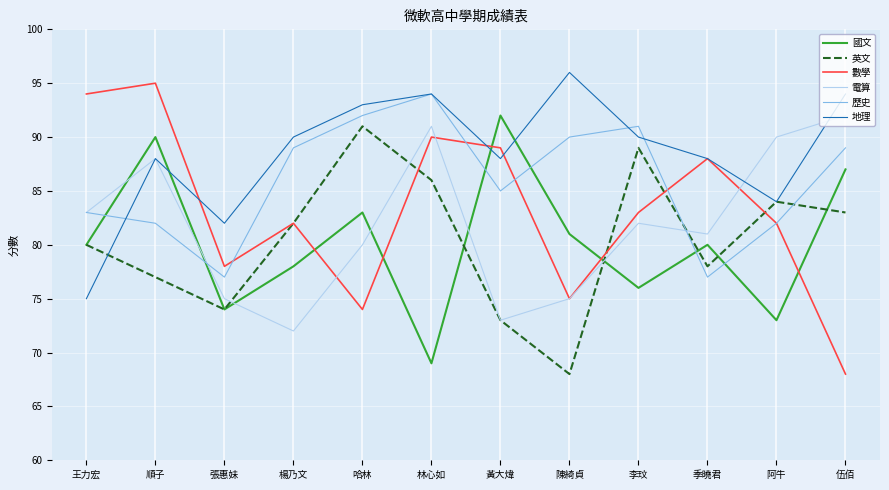

Read the 歷史 value at 阿牛.

82